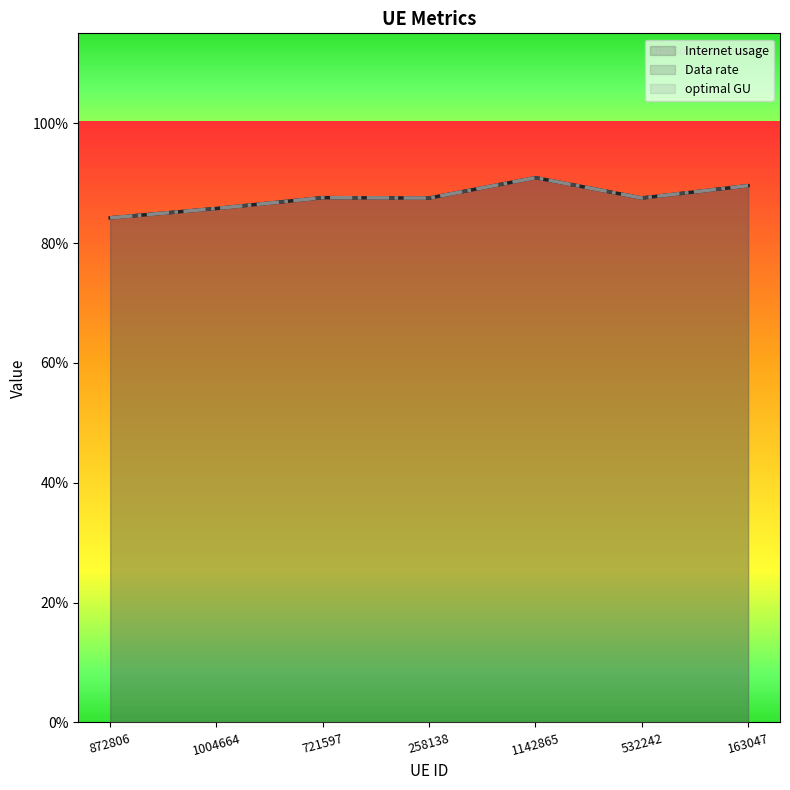

What is the minimum value shown in the chart?

0.8